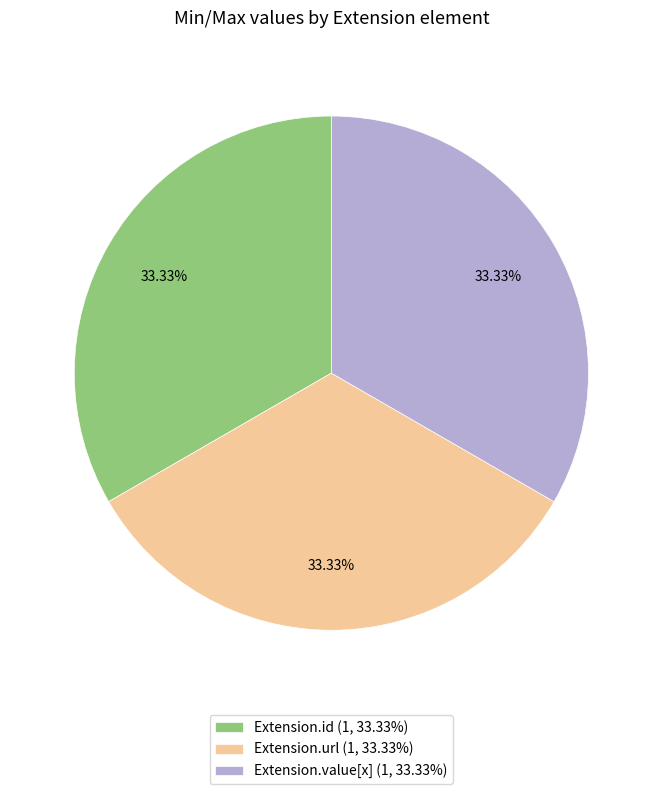

Count the number of slices in the pie.

3